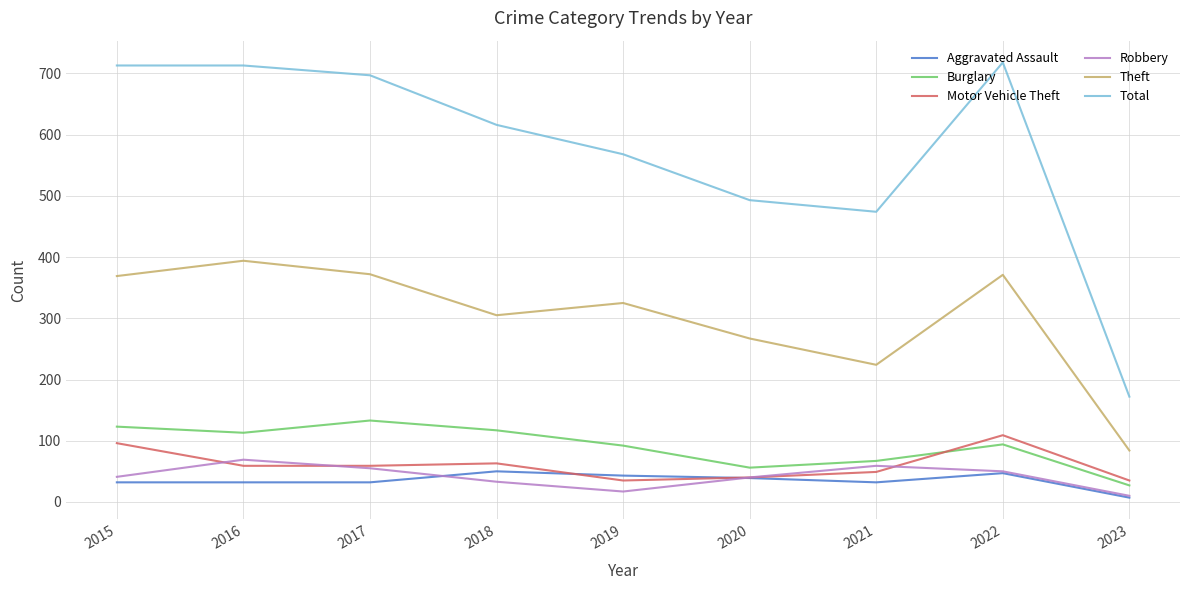

True or false: Motor Vehicle Theft and Total intersect in this chart.

False